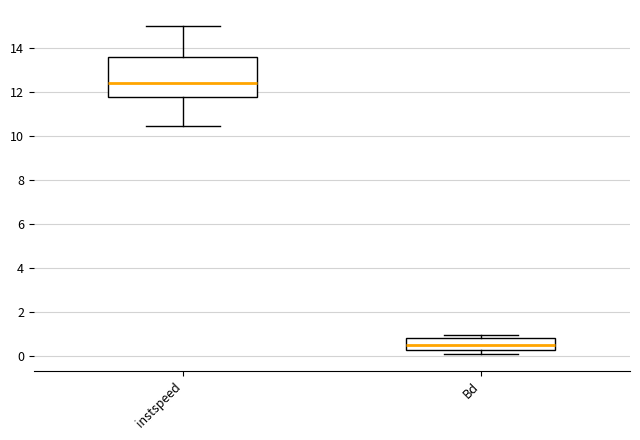

Comparing the boxes themselves (not the whiskers), which one is the tallest?

instspeed